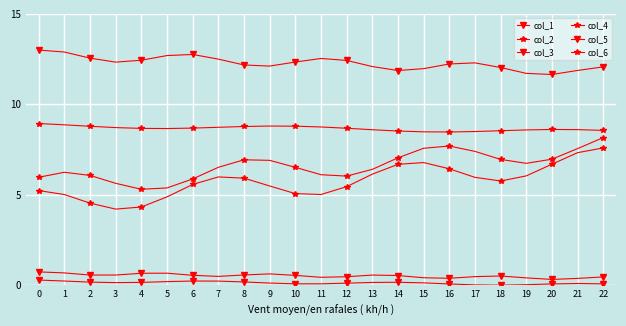

Count the number of categories in the chart.

23